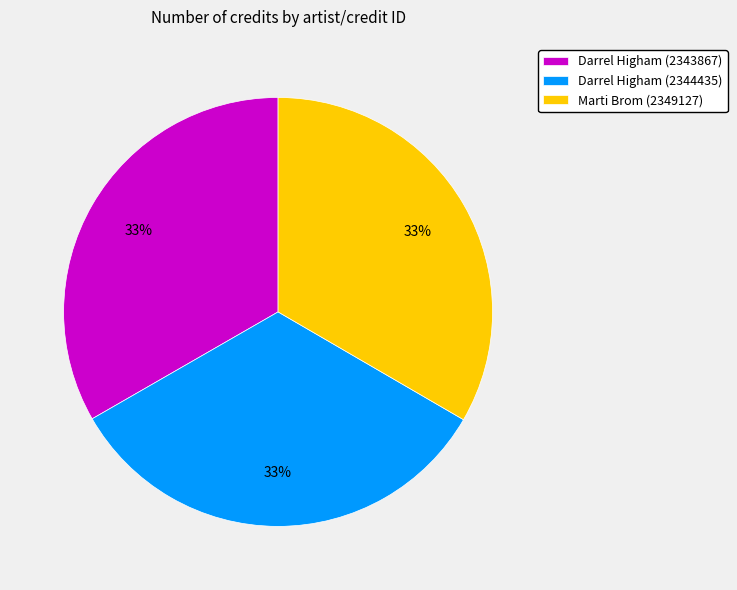

Approximately how many times larger is the value at Marti Brom (2349127) compared to Darrel Higham (2344435)?

1.0